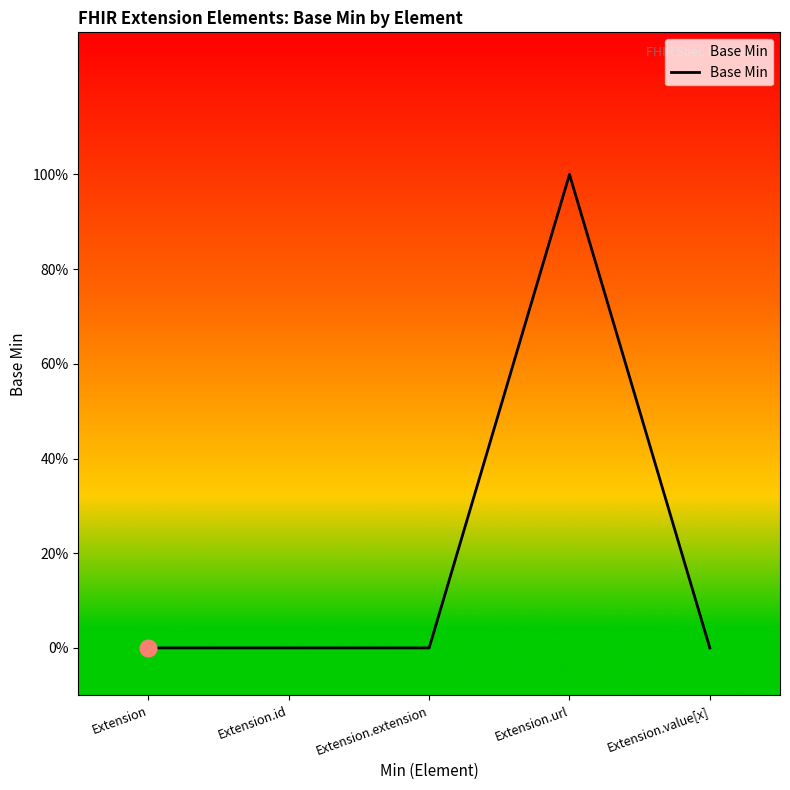

Reading left to right, list all the values displayed in this chart.

Extension=0	Extension.id=0	Extension.extension=0	Extension.url=1	Extension.value[x]=0